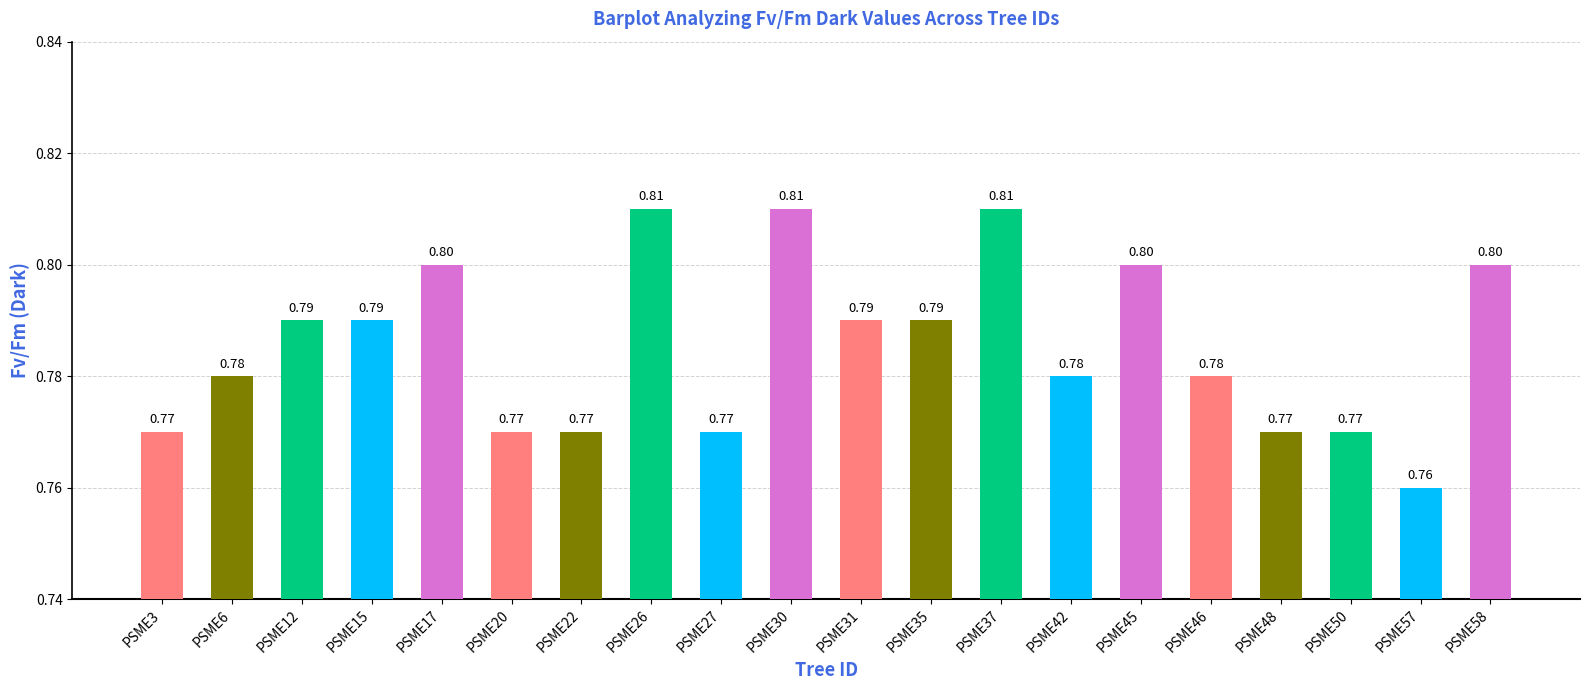

Reading left to right, transcribe all the data shown in this chart.

0.8	0.8	0.8	0.8	0.8	0.8	0.8	0.8	0.8	0.8	0.8	0.8	0.8	0.8	0.8	0.8	0.8	0.8	0.8	0.8